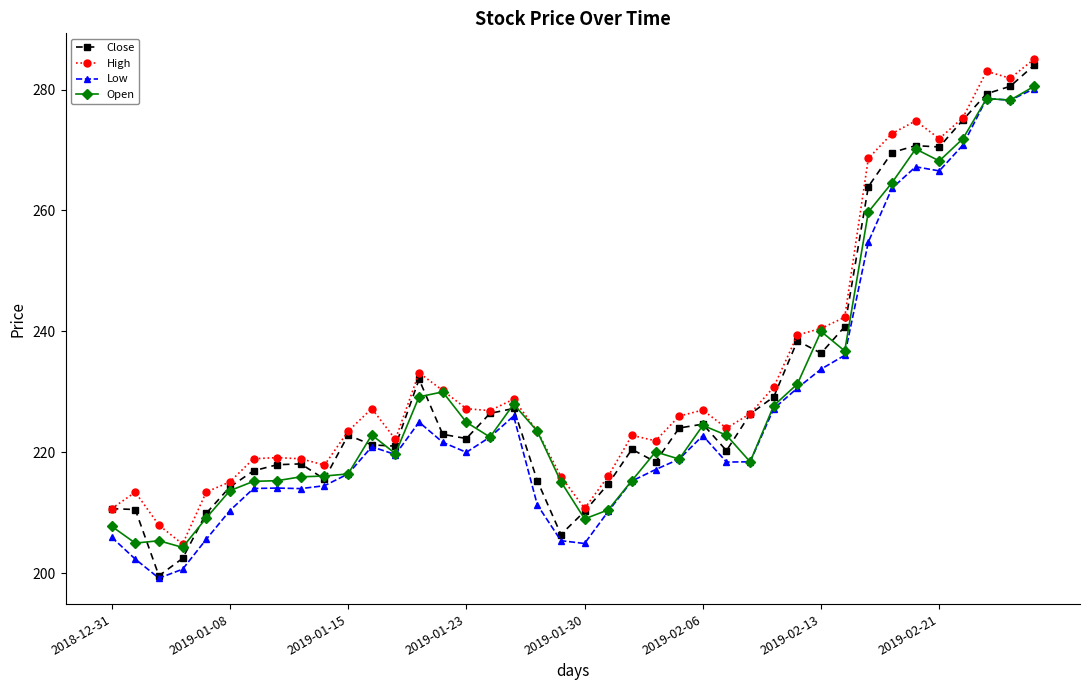

True or false: High has more than 0 interior local peaks.

True